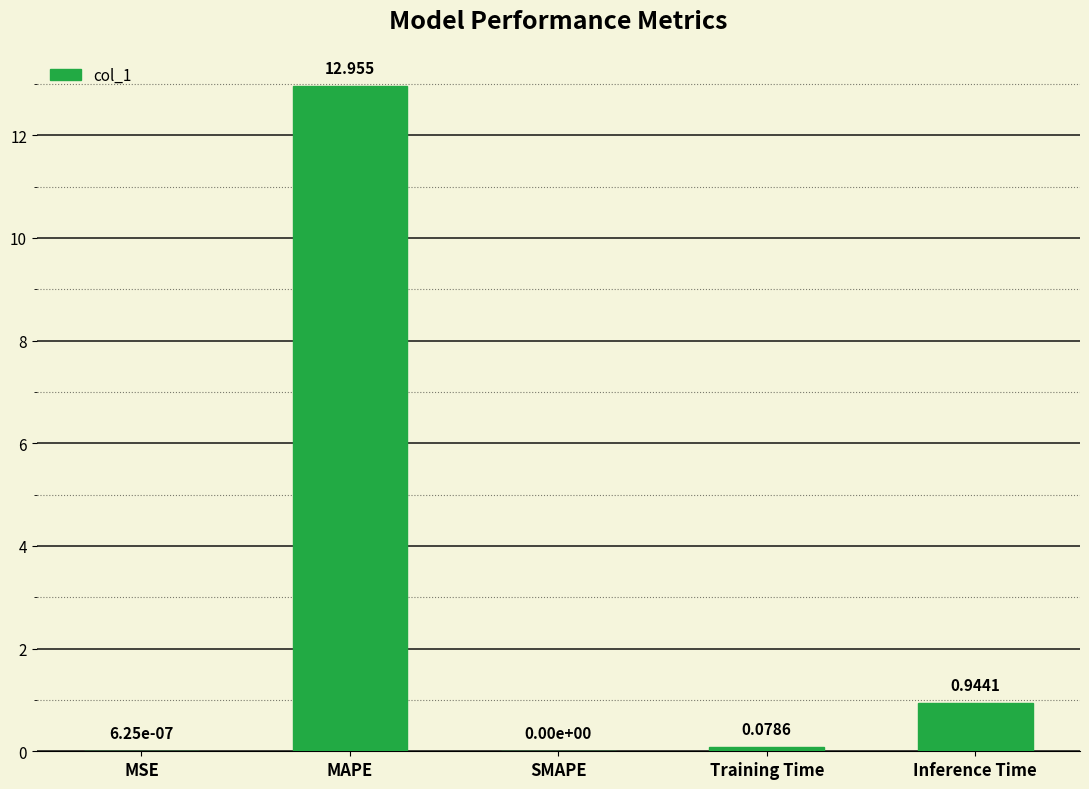

Where is the data nearest to the value 6?

Inference Time